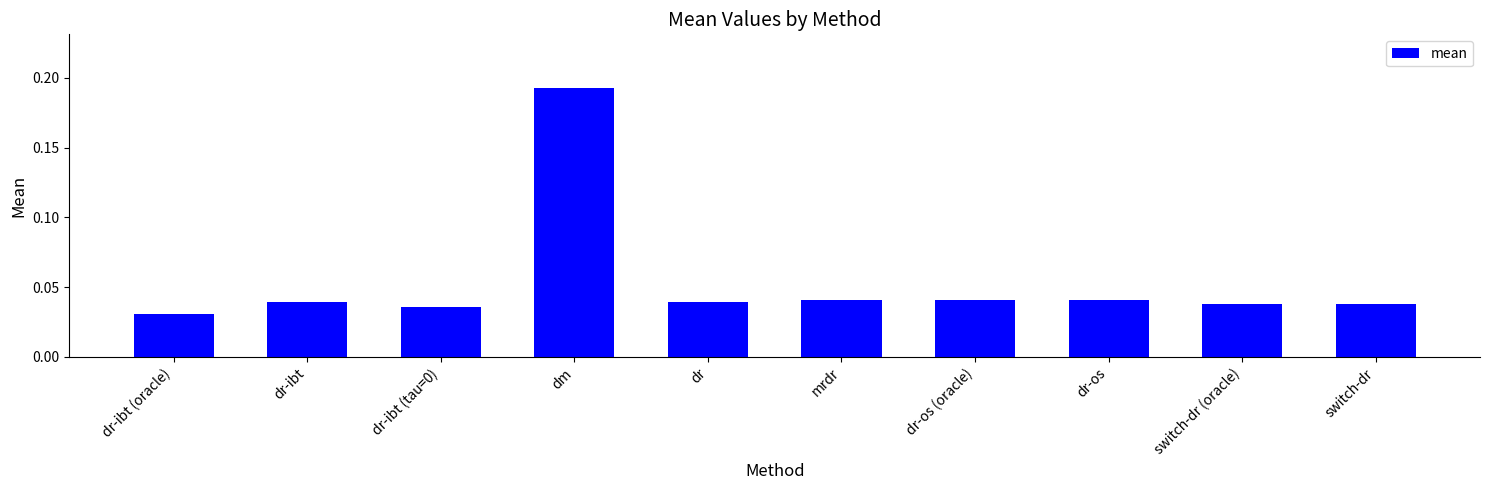

Does the chart contain stacked bars?

No